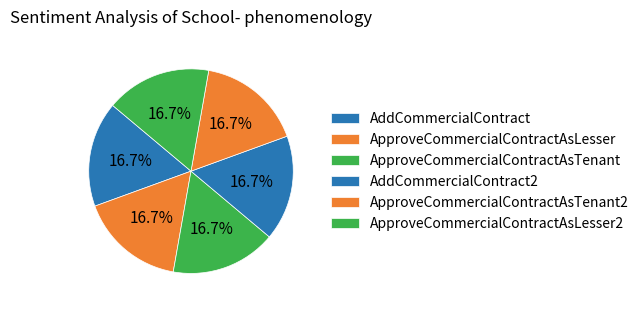

Is the sum of ApproveCommercialContractAsTenant and ApproveCommercialContractAsTenant2 greater than half?

No